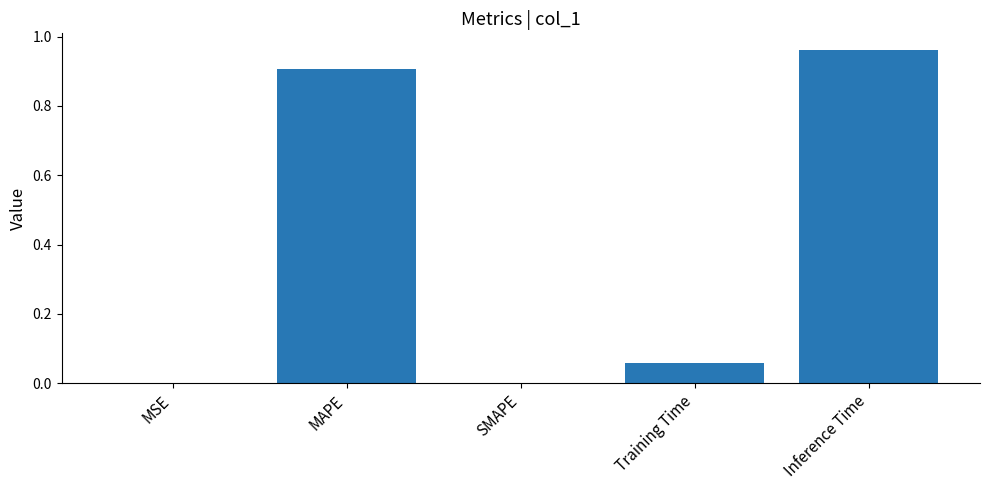

What value does the data have at MAPE?

0.9